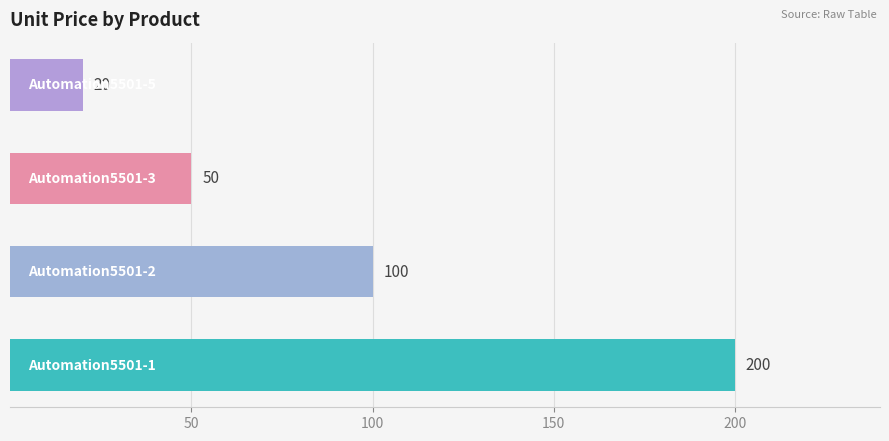

What is the difference between the second highest and minimum values?

80